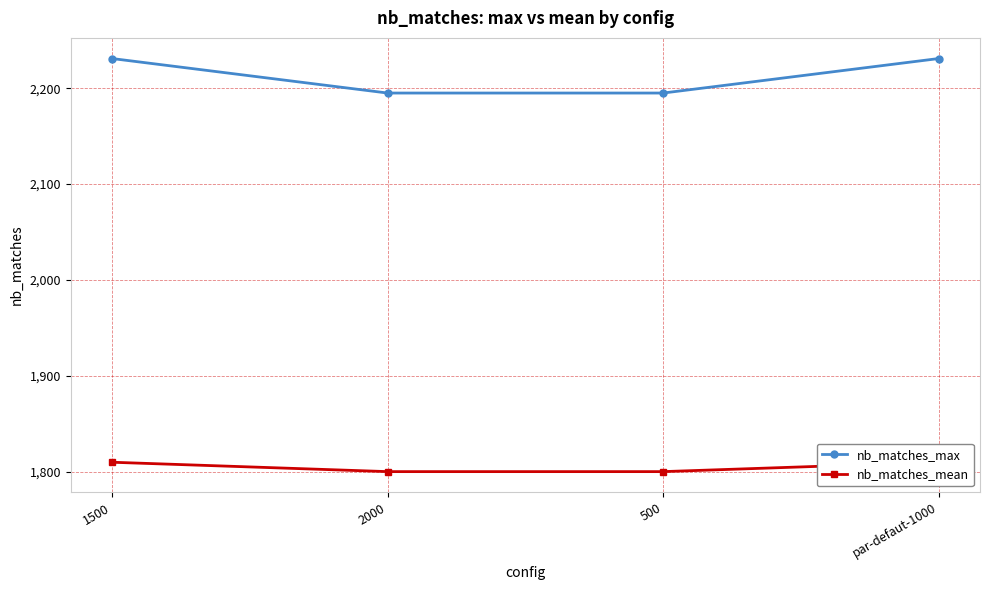

What is the label of the 1st point from the right?

par-defaut-1000